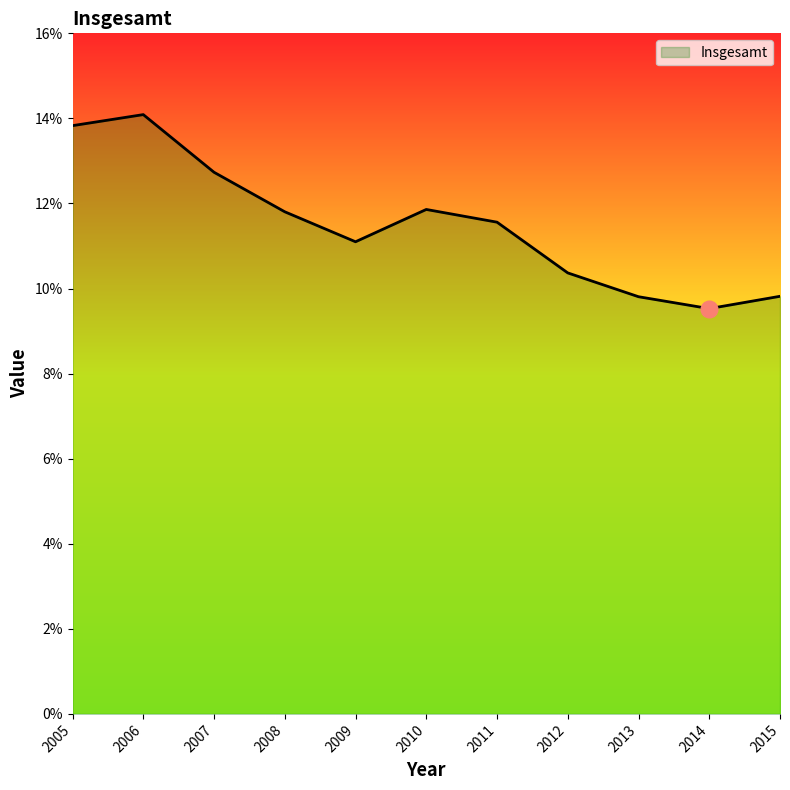

What is the value of the 5th point from the left?

0.1